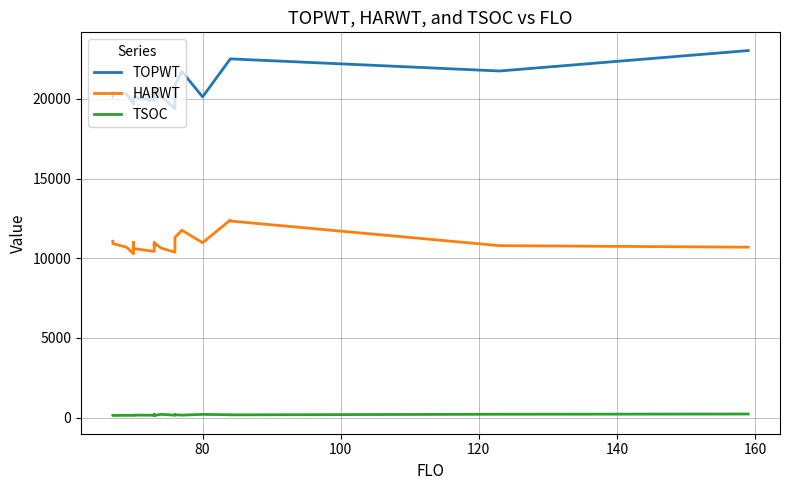

List the series in order of their overall mean, lowest first.

TSOC, HARWT, TOPWT